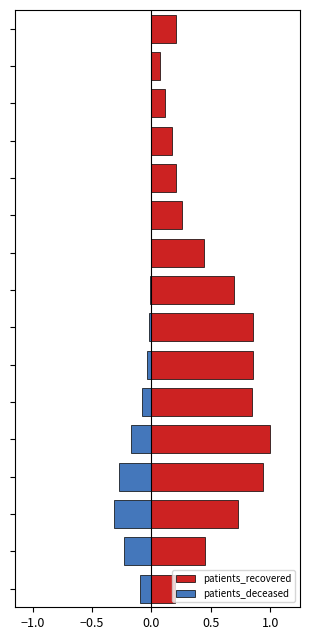

What is the average value of the patients_deceased series?

-0.1